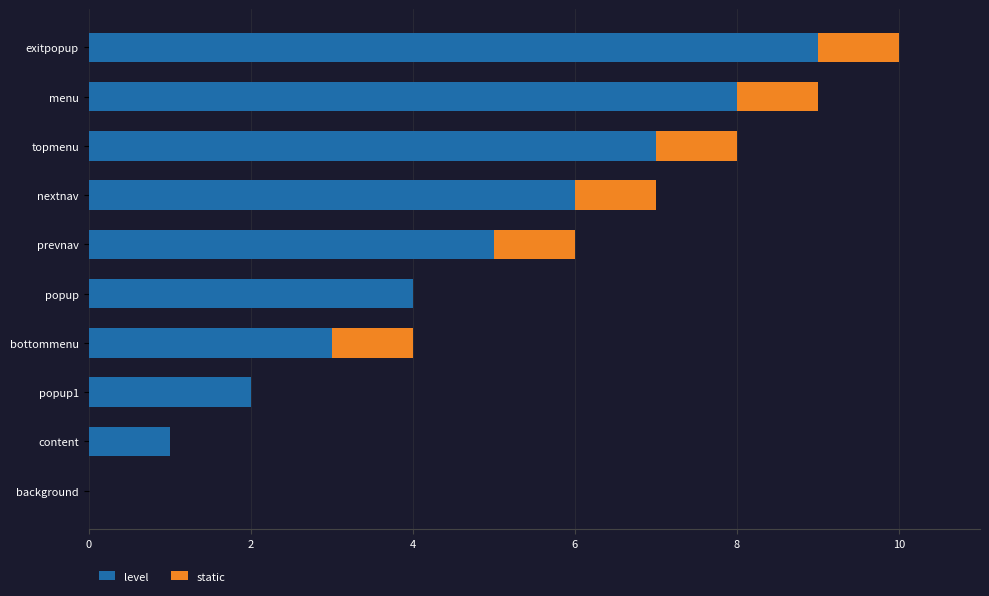

What is the sum of the level values at content and exitpopup?

10